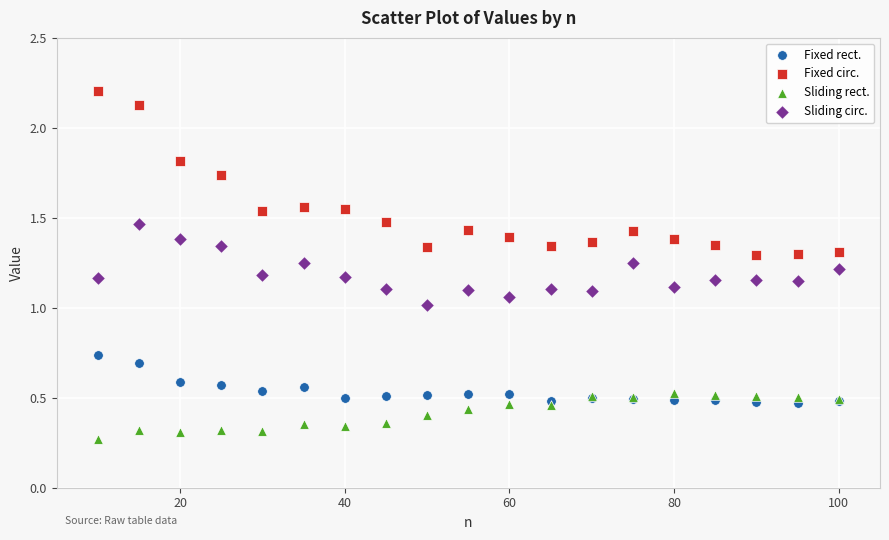

Which series reaches the maximum Y coordinate?

Fixed circ.